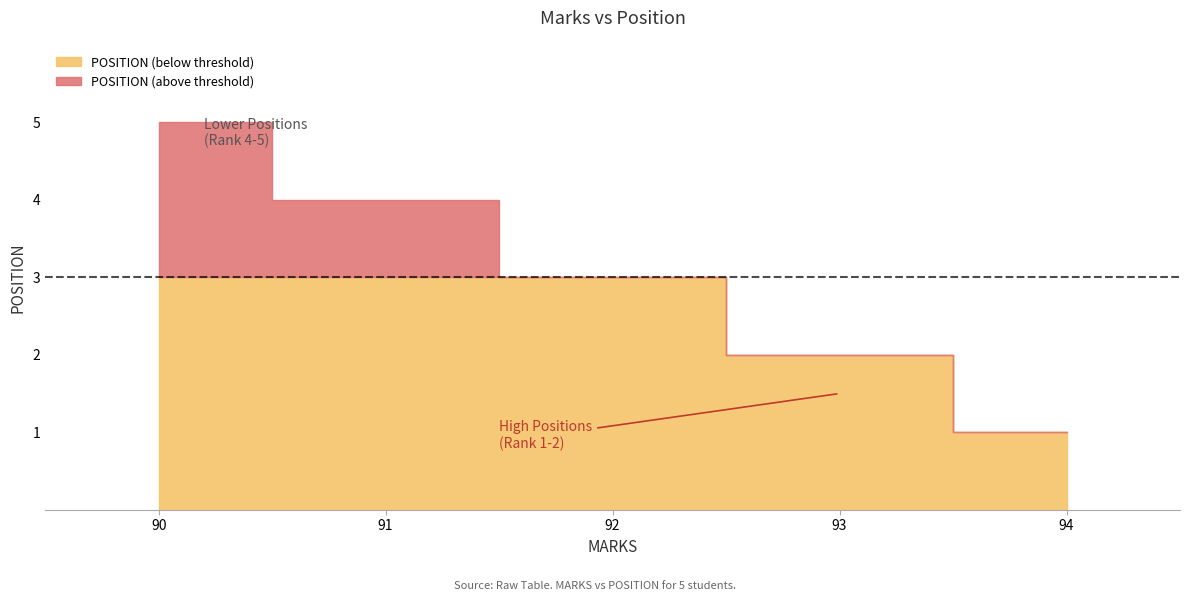

List the labels in order of value, largest first.

90, 91, 92, 93, 94